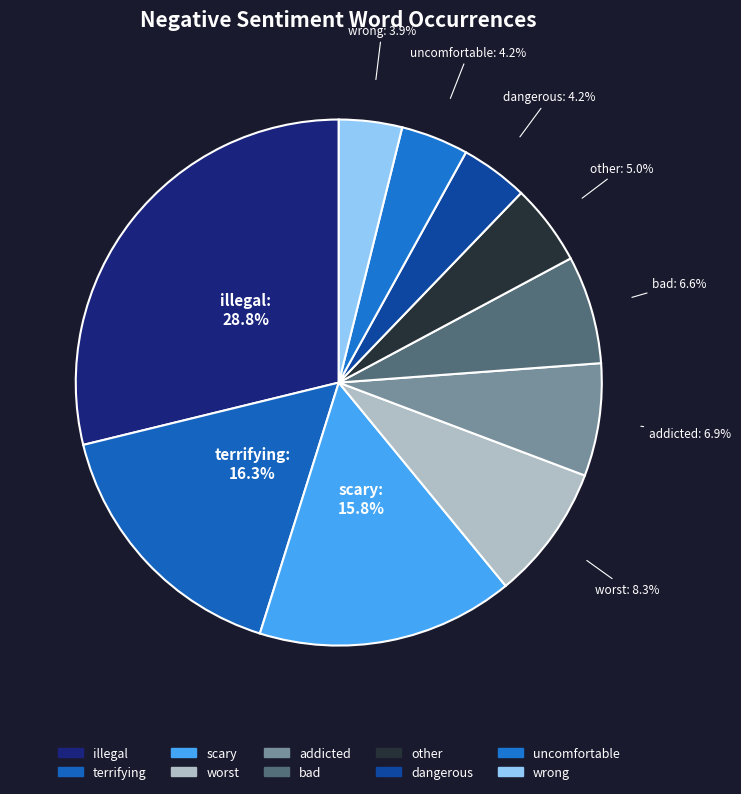

What is the change in value from other to dangerous?

-3